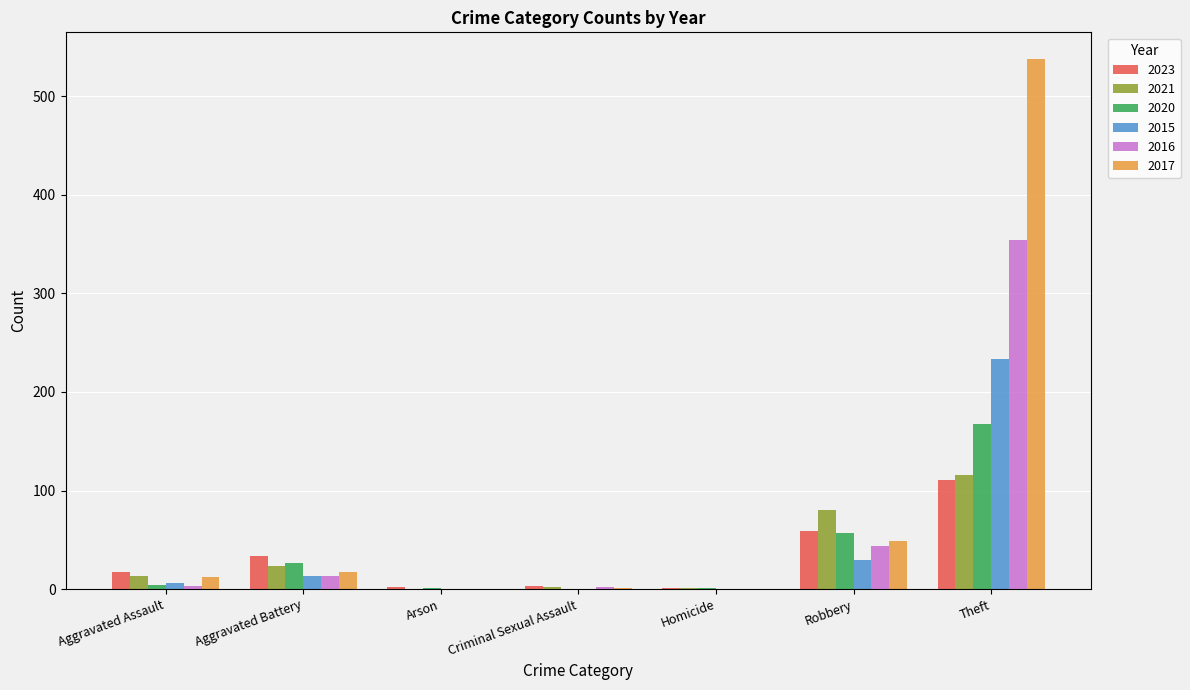

Which category has the highest value across all series?

Theft